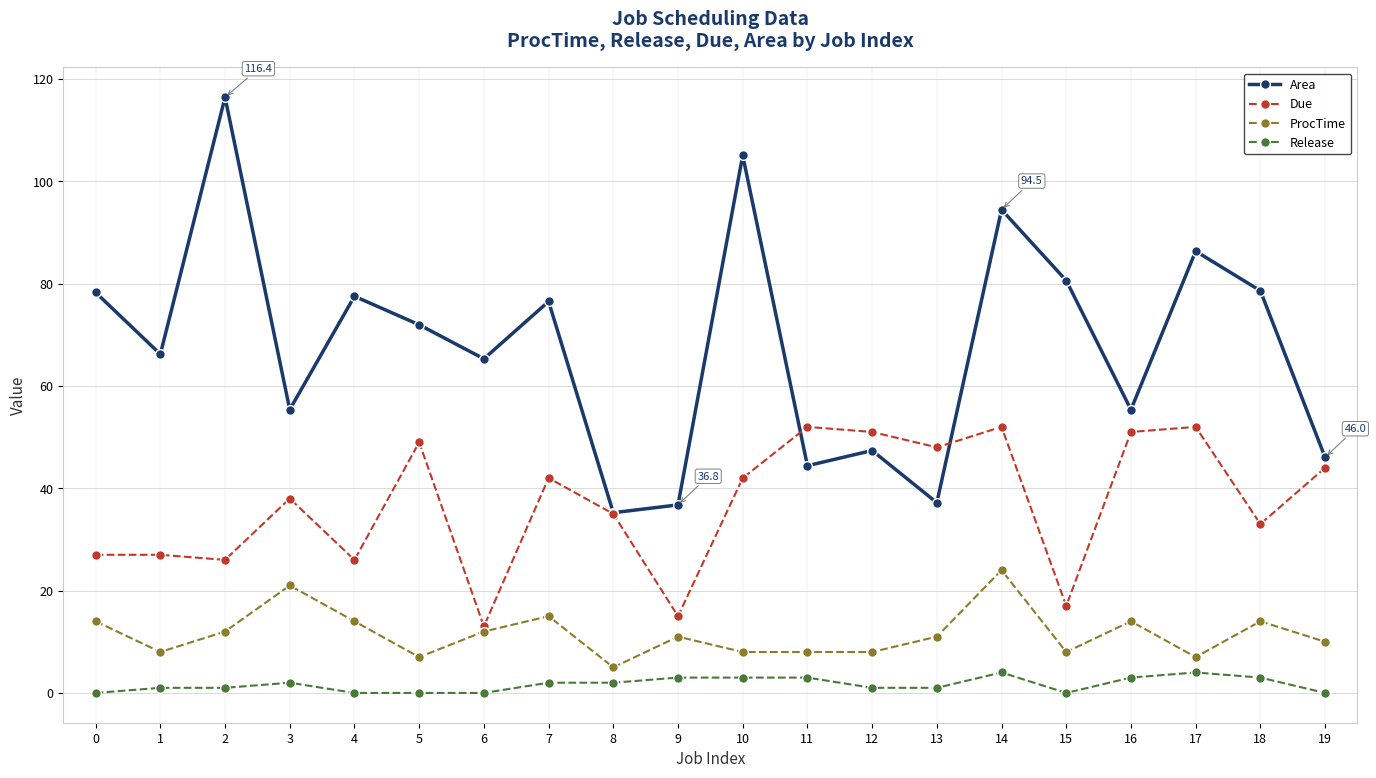

What is the greatest value displayed?

116.4